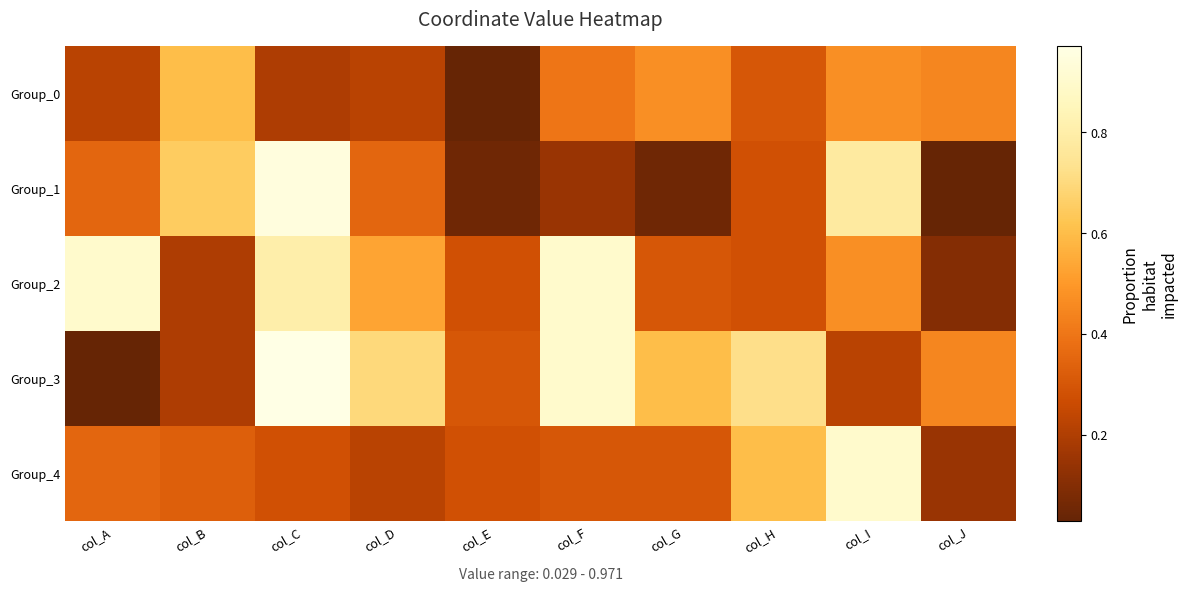

What is the greatest value displayed?

1.0